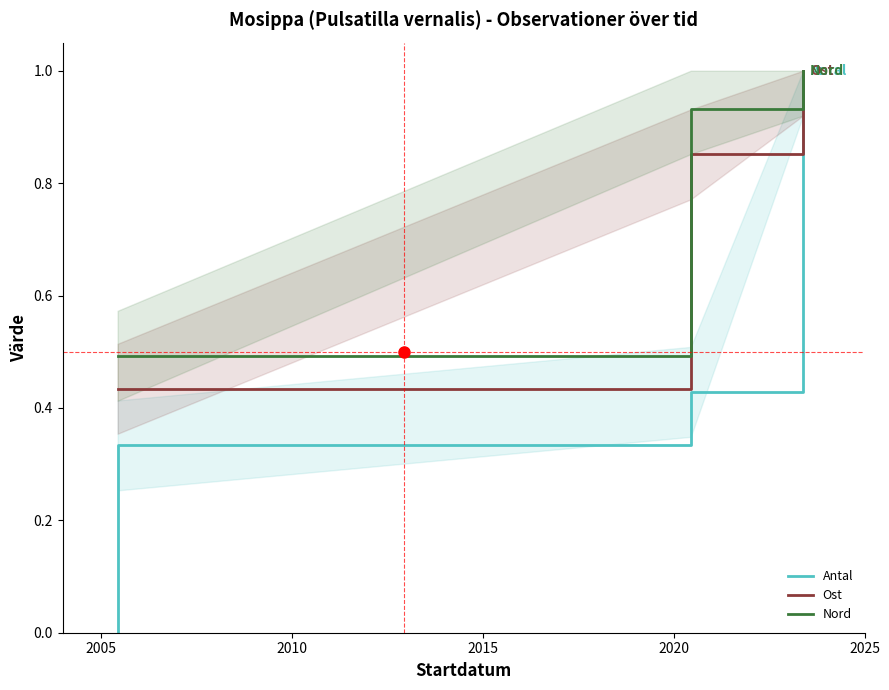

Does the chart have visible grid lines?

No